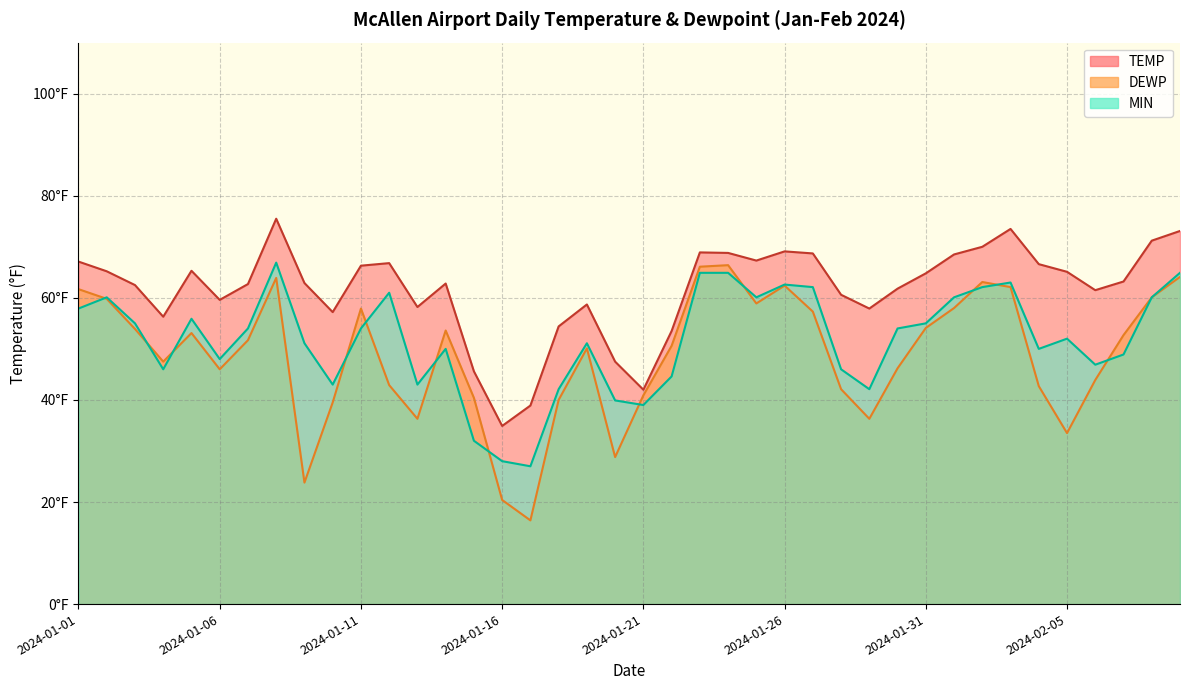

Where is the first local minimum for MIN?

2024-01-04